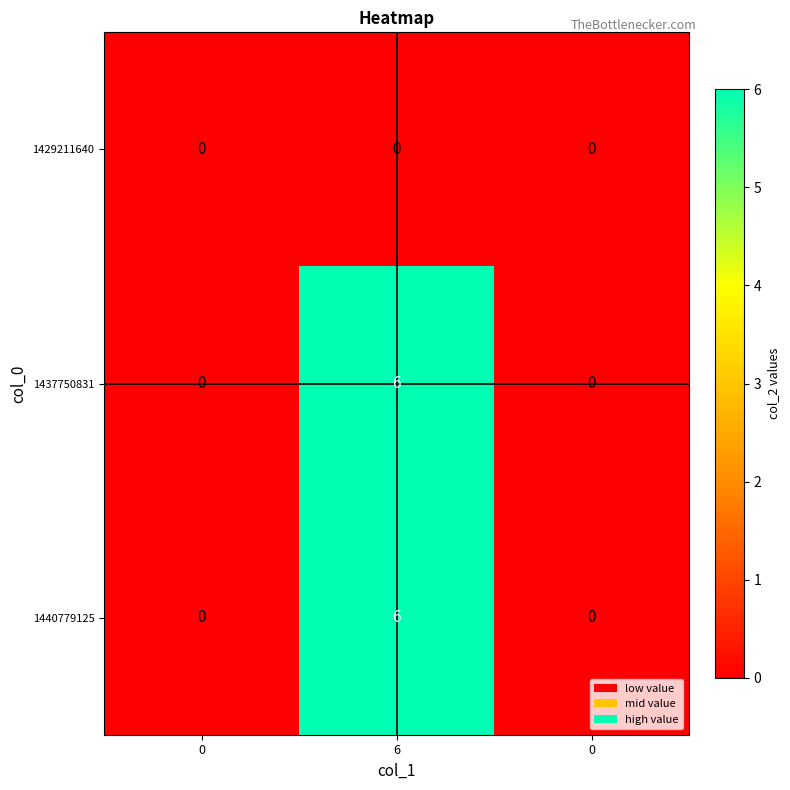

What is the total value across all series at 6?

12